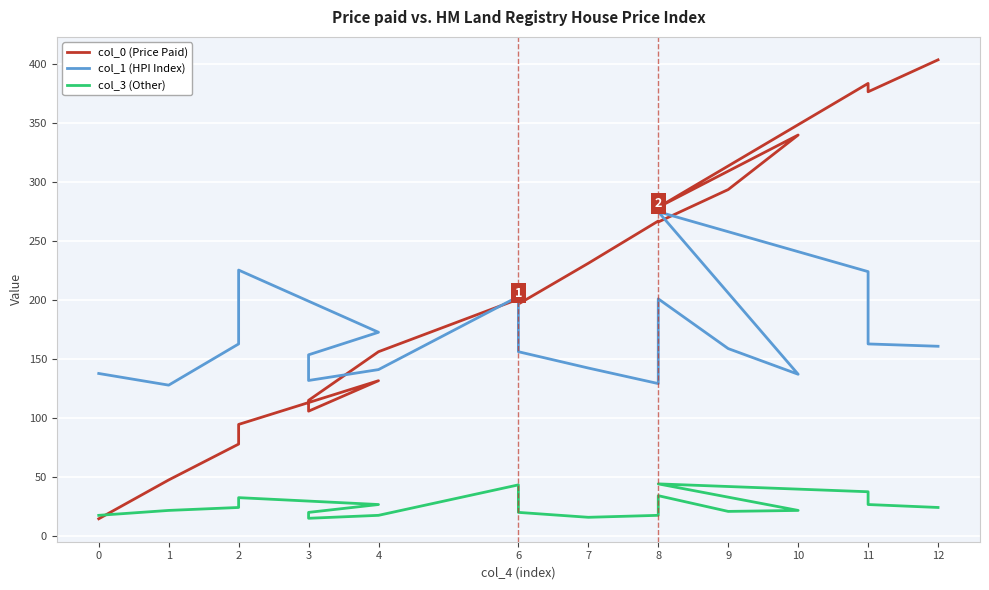

Reading left to right, what are all the values shown in this chart?

col_0 (Price Paid): 14.6	47.4	77.8	94.4	131.5	105.7	114.8	156.0	200.5	196.4	230.9	266.7	265.8	293.3	339.5	278.3	383.1	376.1	403.1
col_1 (HPI Index): 137.6	127.7	162.6	225.1	172.5	153.4	131.6	140.9	202.7	156.0	142.2	129.0	200.8	158.6	136.9	274.5	223.8	162.6	160.6
col_3 (Other): 17.5	21.6	24.1	32.4	26.6	20.0	15.0	17.5	43.3	20.0	15.8	17.5	34.1	20.8	21.6	44.1	37.4	26.6	24.1